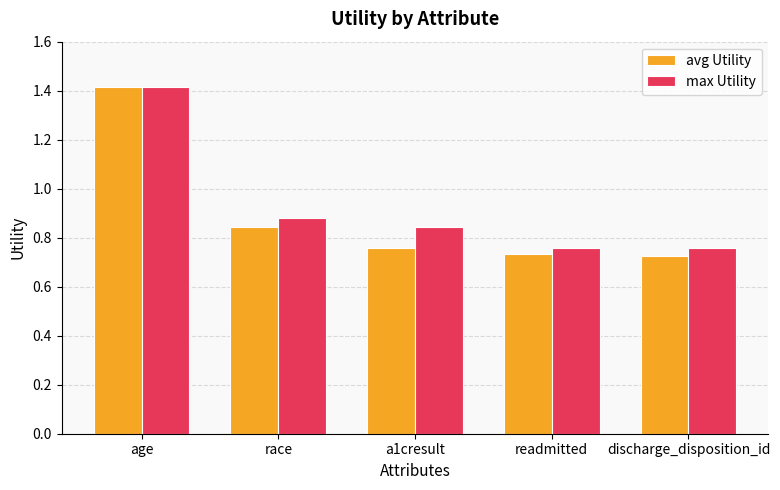

What is the difference between the second highest and second lowest values in the max Utility series?

0.1